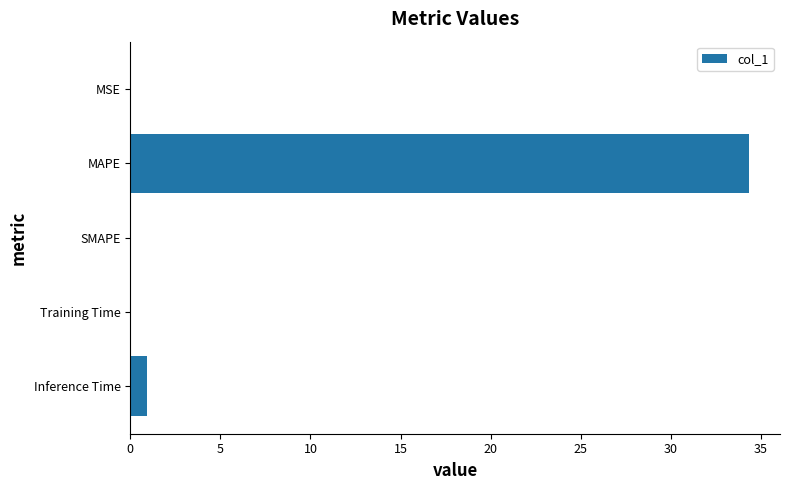

What is the sum of all values?

35.3